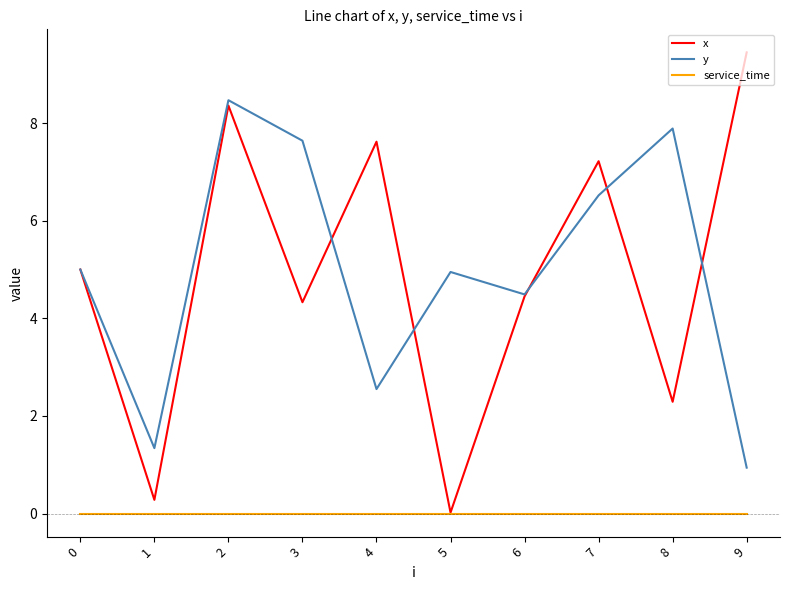

How many interior local peaks does the x series have?

3